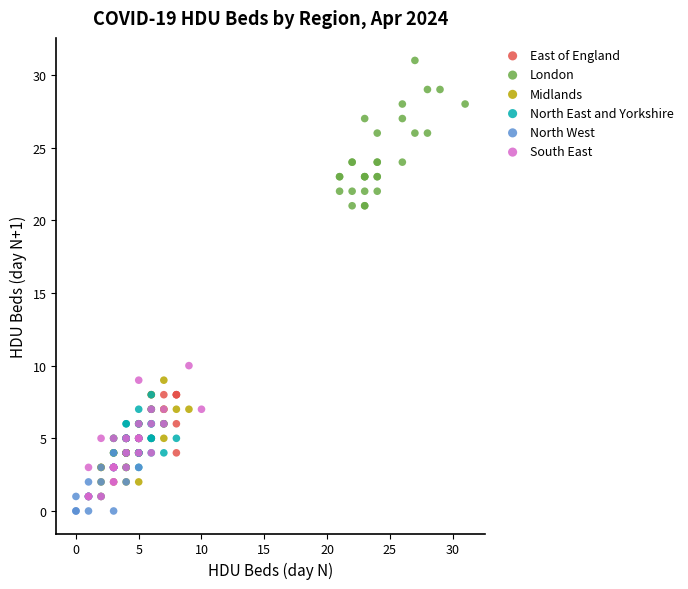

Which series contains the highest Y value?

London